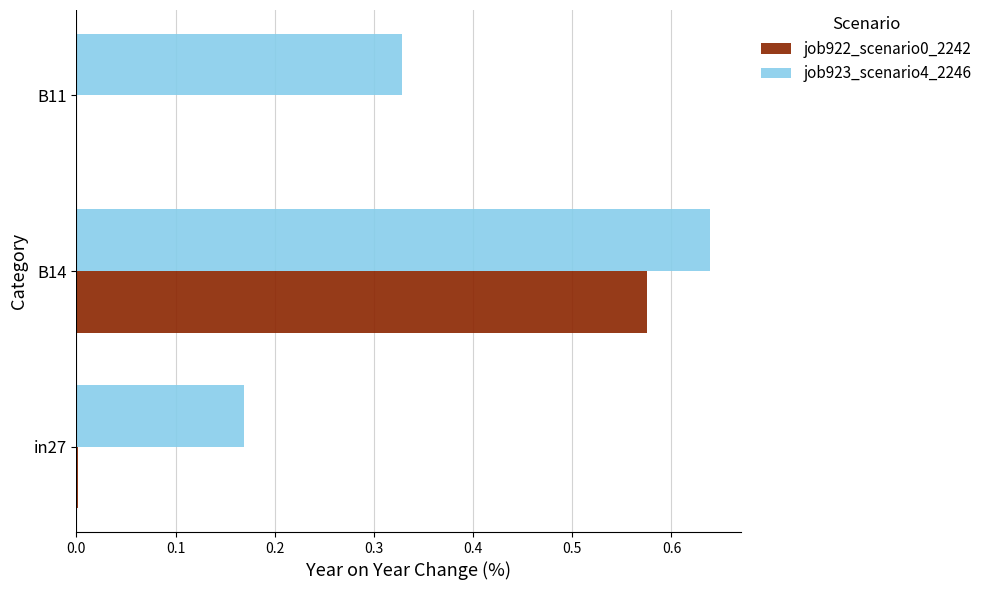

The value of job922_scenario0_2242 at B14 is 0.2. True or false?

False